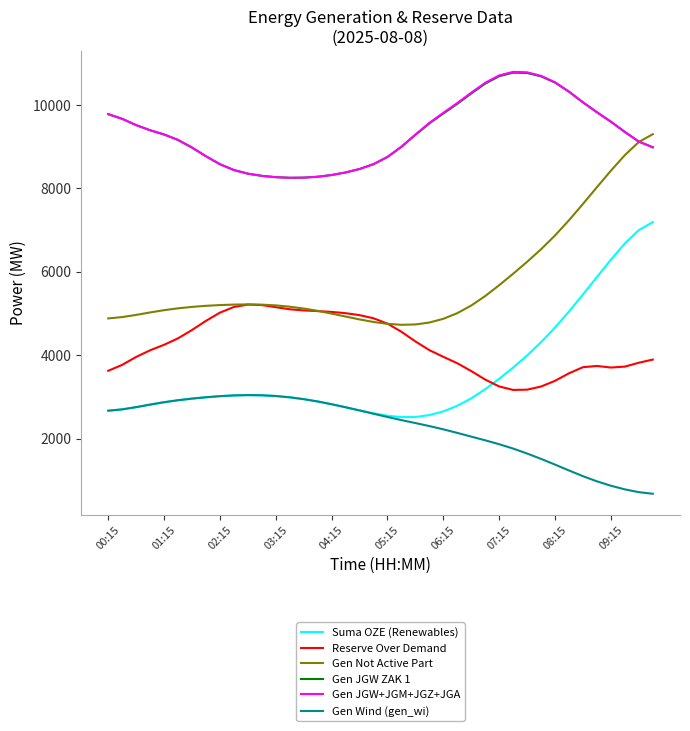

What is the highest value of the Gen JGW ZAK 1 series?

10771.4